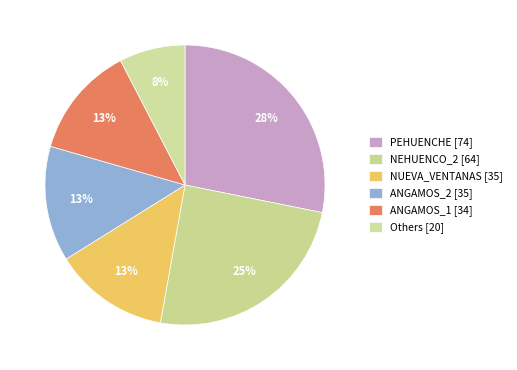

How many segments does this pie chart have?

6